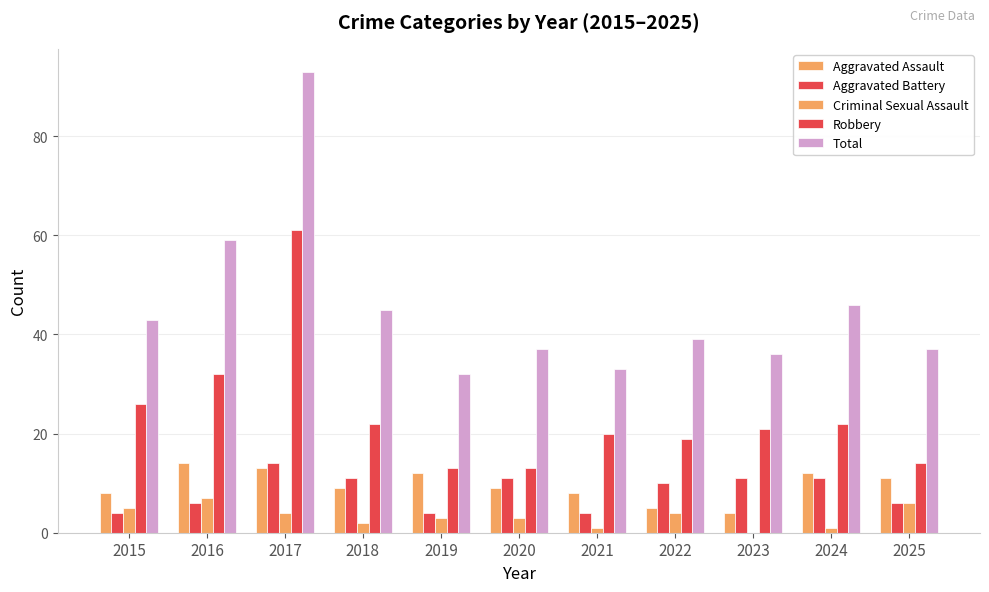

Does the chart contain stacked bars?

No